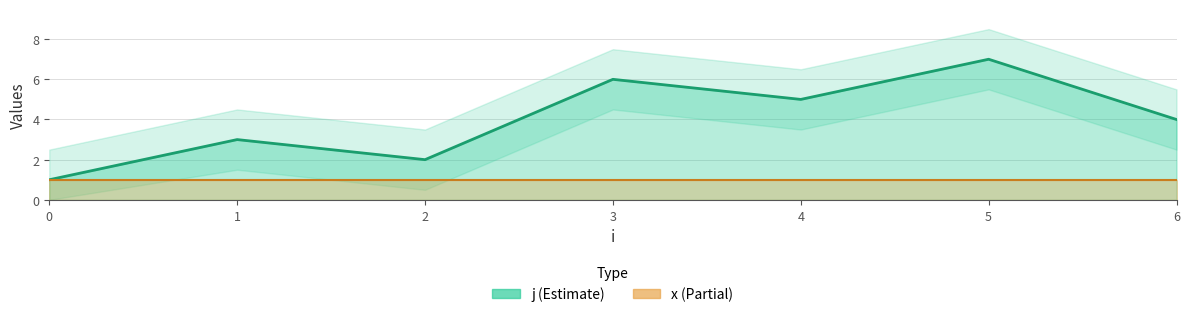

Which has a higher value, 6 or 5?

5